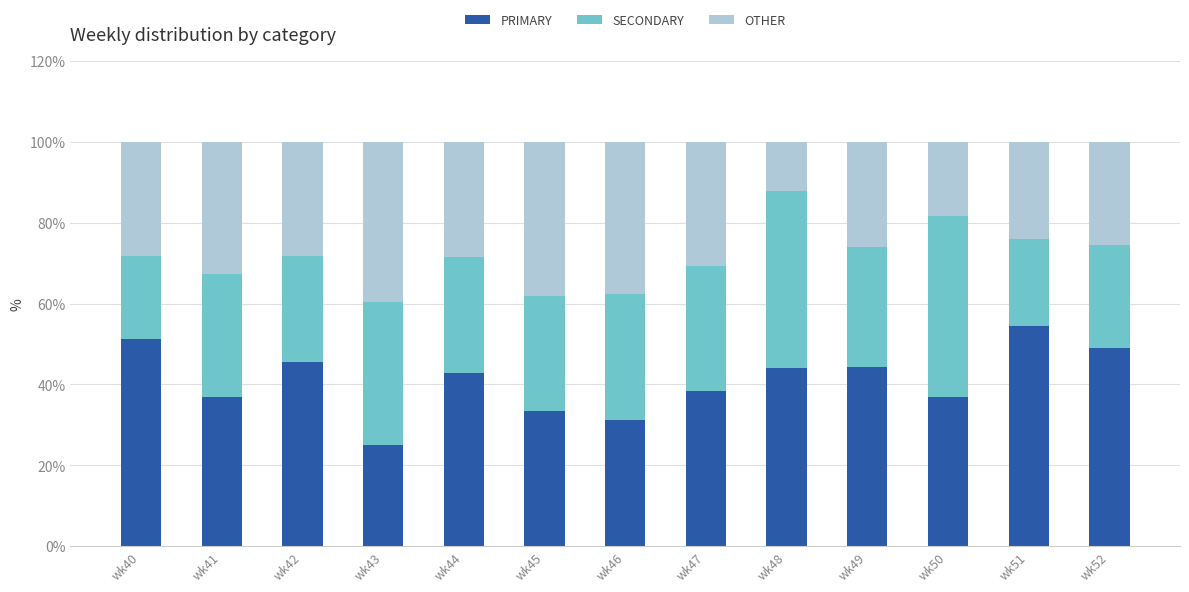

What is the difference between the maximum and second lowest values in the PRIMARY series?

23.1